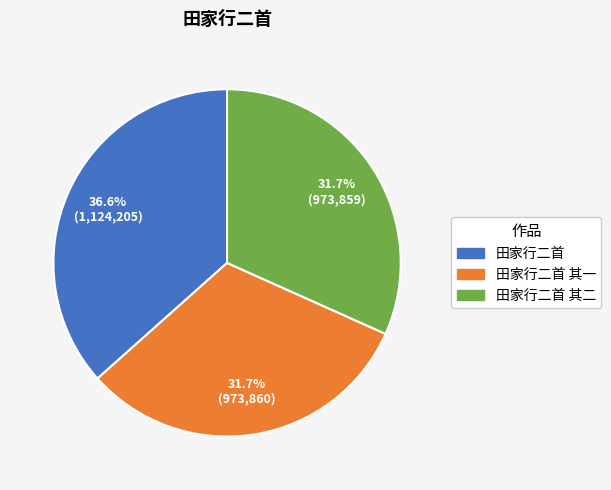

How many segments does this pie chart have?

3